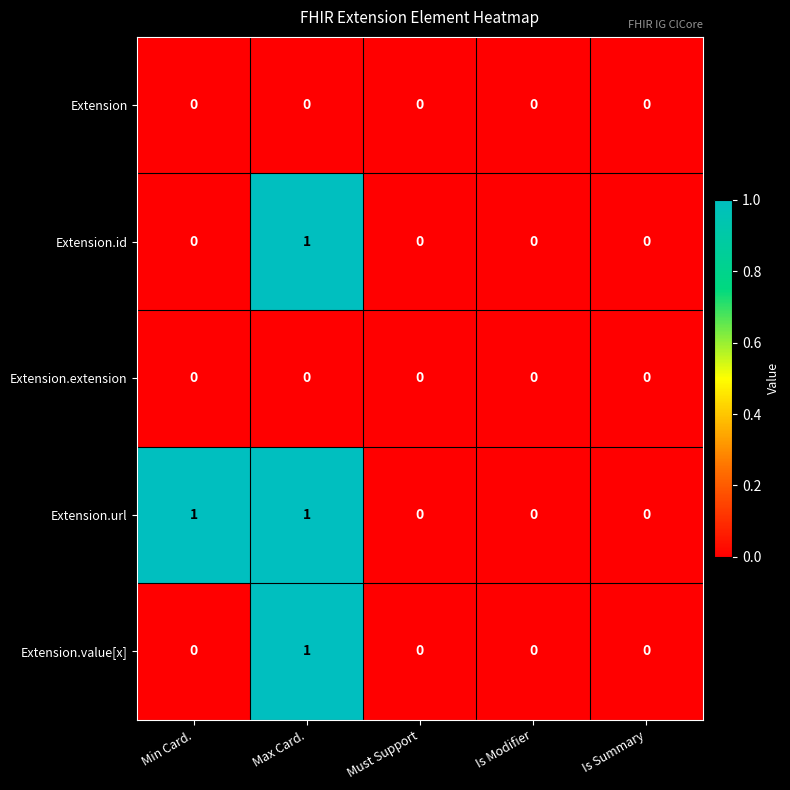

Is the value of Extension.value[x] at Max Card. greater than the value of Extension.id at Is Modifier?

Yes